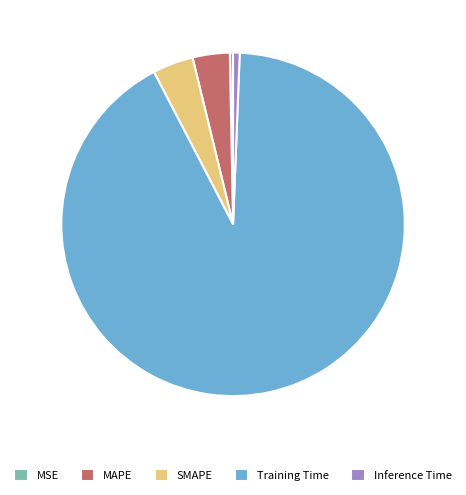

Is there any slice that represents more than half of the pie?

Yes